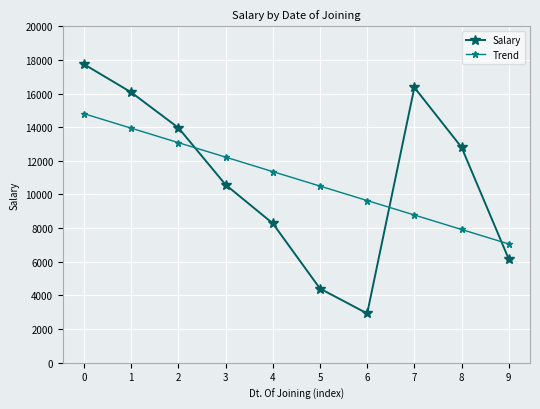

True or false: Trend has more than 2 interior local peaks.

False